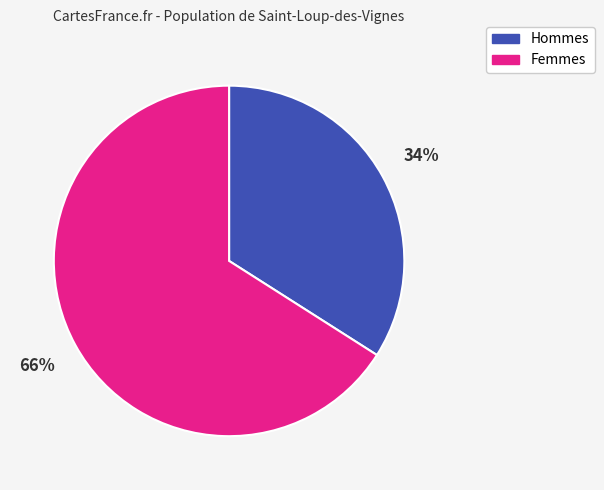

To the nearest percent, what portion does Femmes represent?

66%